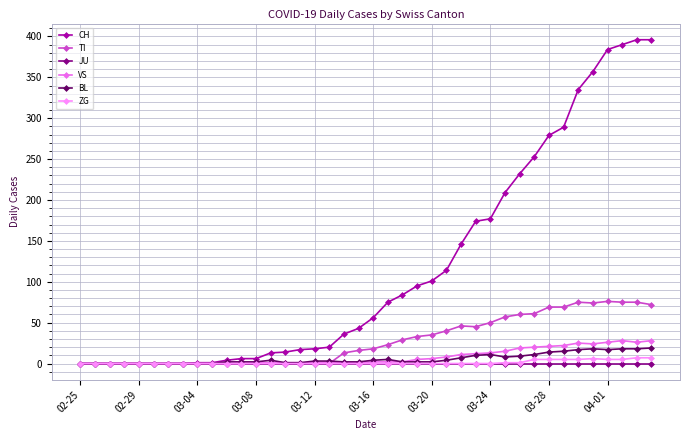

True or false: TI has more than 1 interior local peaks.

True